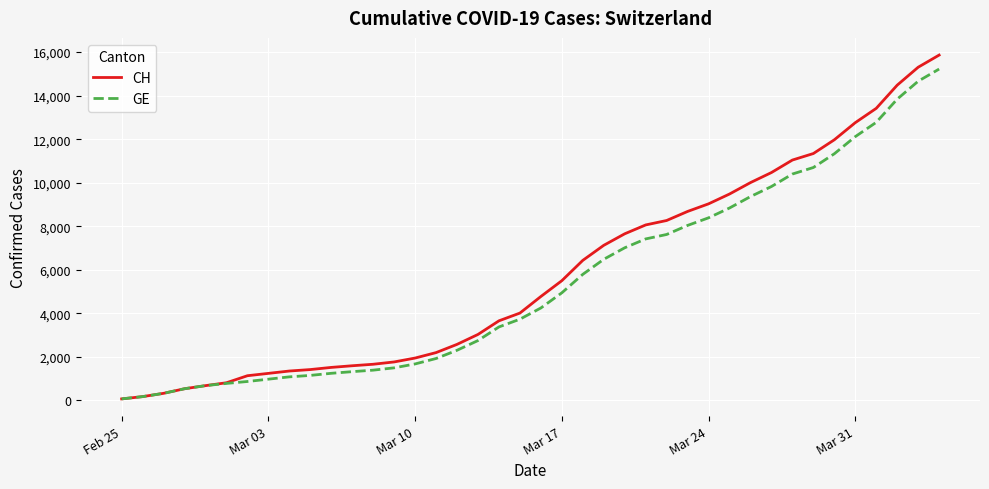

Which series has the largest range (max minus min)?

CH